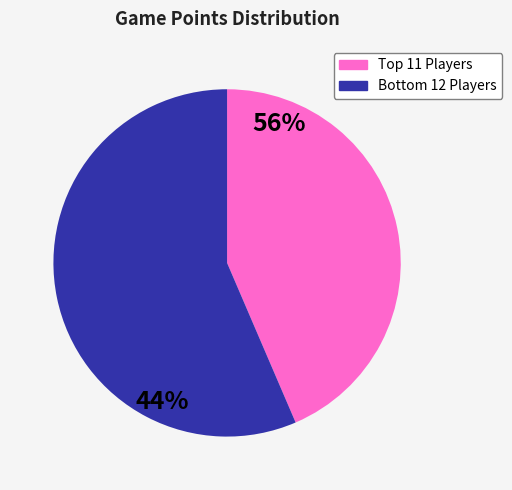

Does any single category account for the majority?

Yes